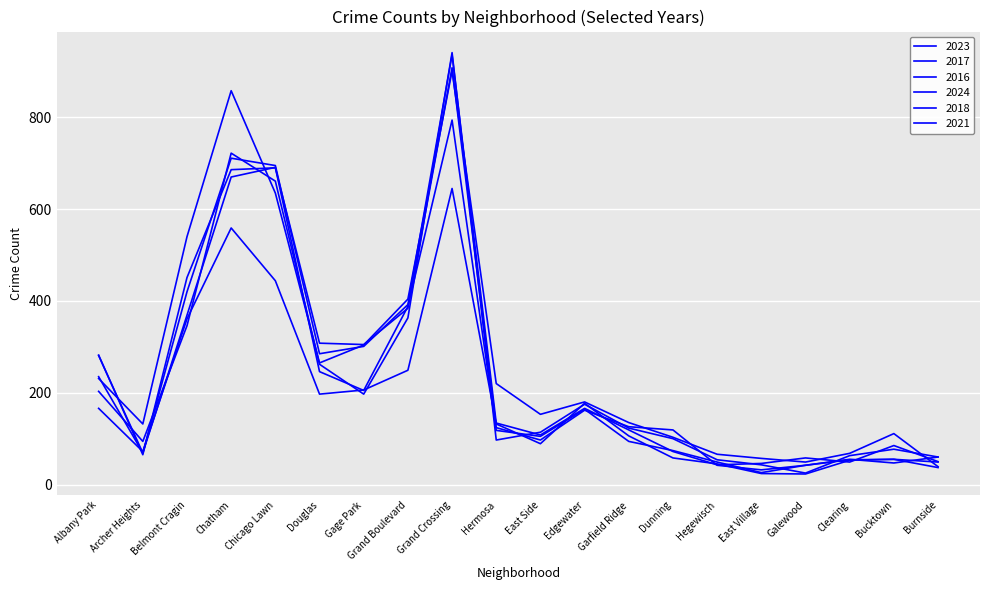

True or false: 2021 has a value of 37 at Hermosa.

False